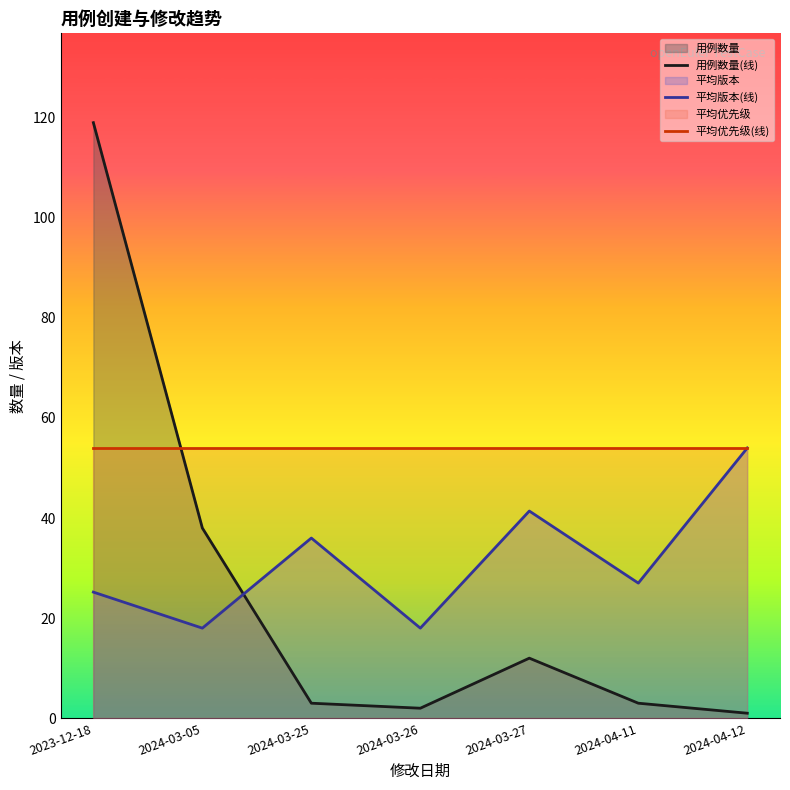

Rank the series by their maximum value, from highest to lowest.

用例数量(线), 平均版本(线), 平均优先级(线)